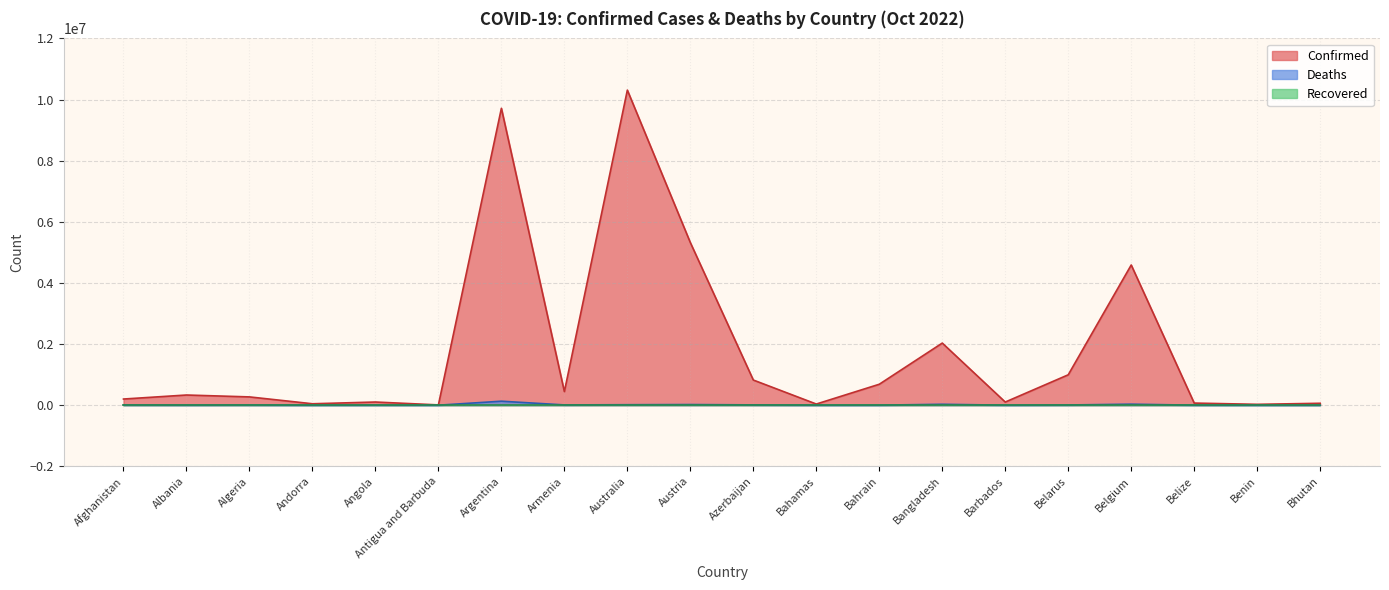

What position from the left is Albania?

2